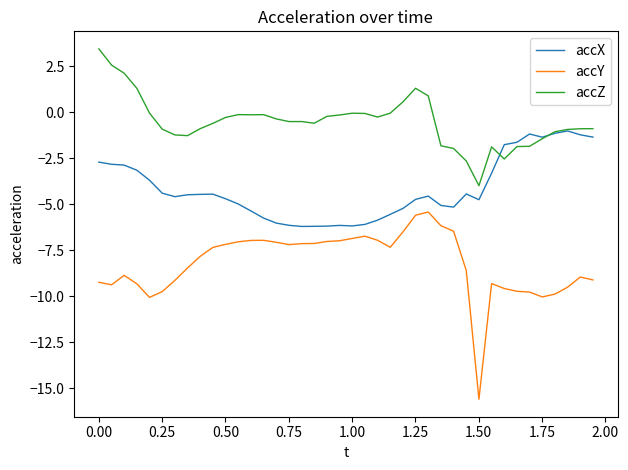

Which series has the widest spread of values?

accY